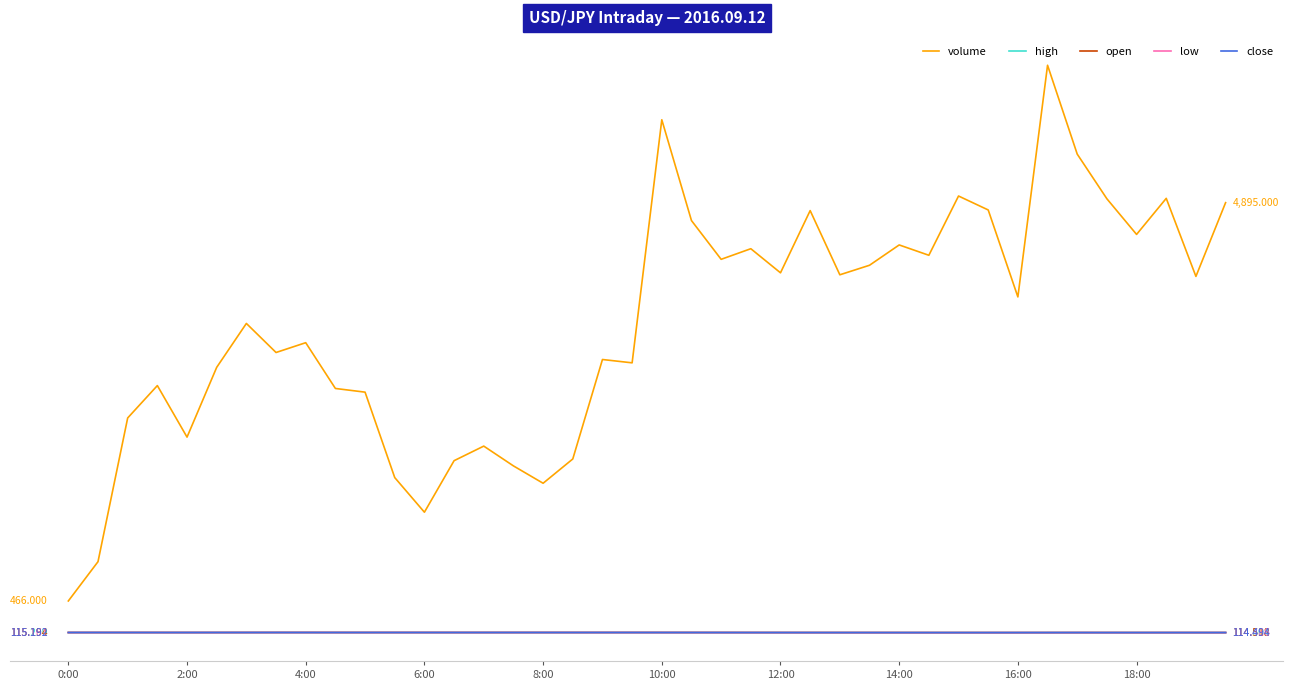

What are all the series names shown in the legend?

volume, high, open, low, close